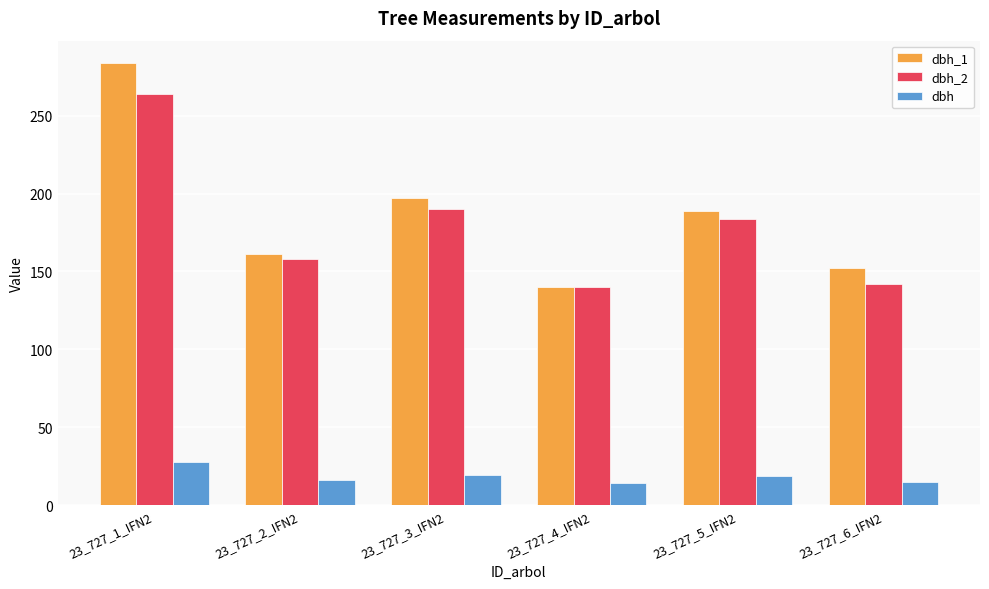

How many bars are there in each group?

3